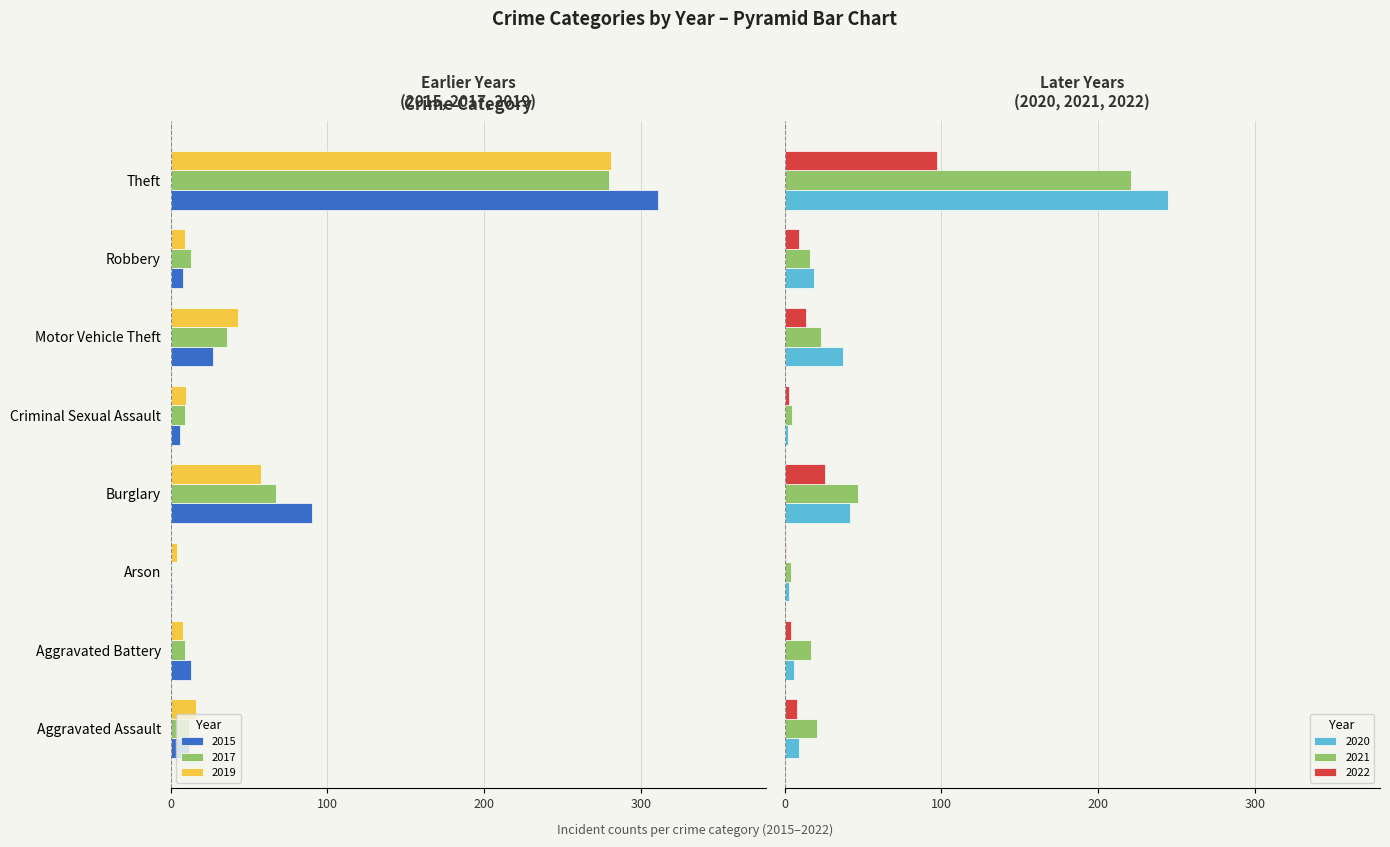

What is the difference between the second highest and minimum values in the 2022 series?

25